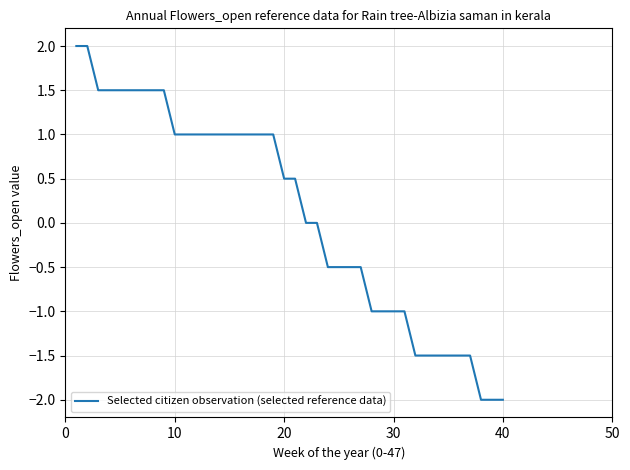

What is the minimum value shown in the chart?

-2.0